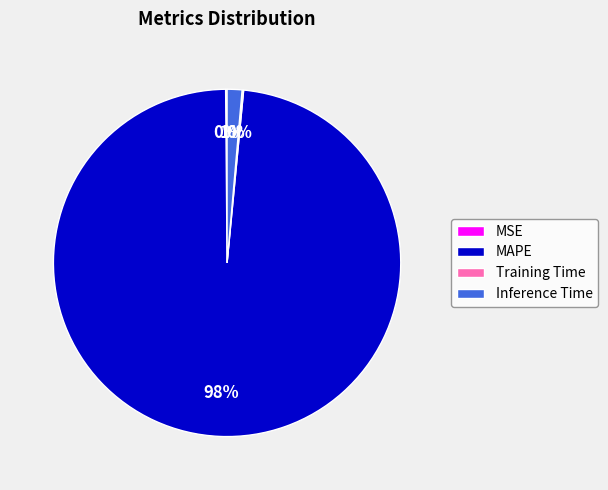

Between Inference Time and MAPE, which is larger?

MAPE